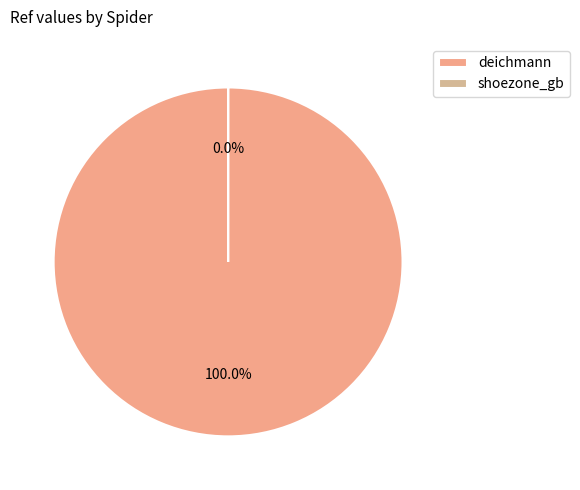

Which slice represents more than half of the pie?

deichmann